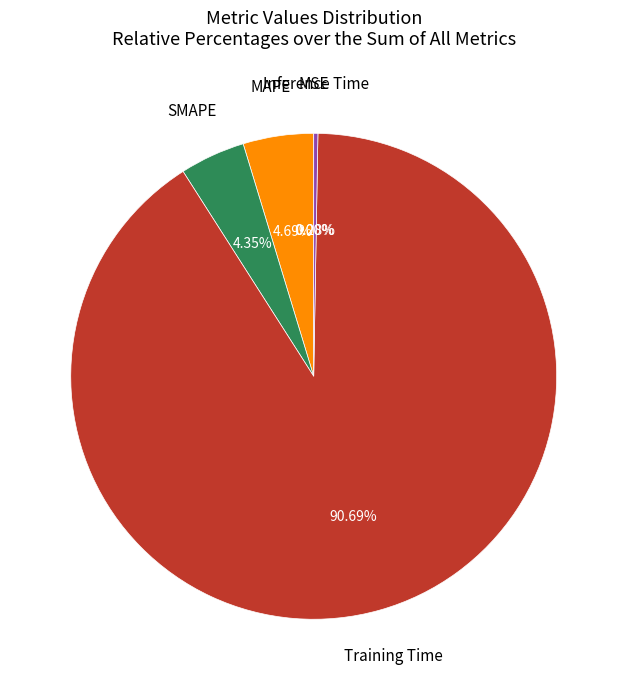

Is there any slice that represents more than half of the pie?

Yes